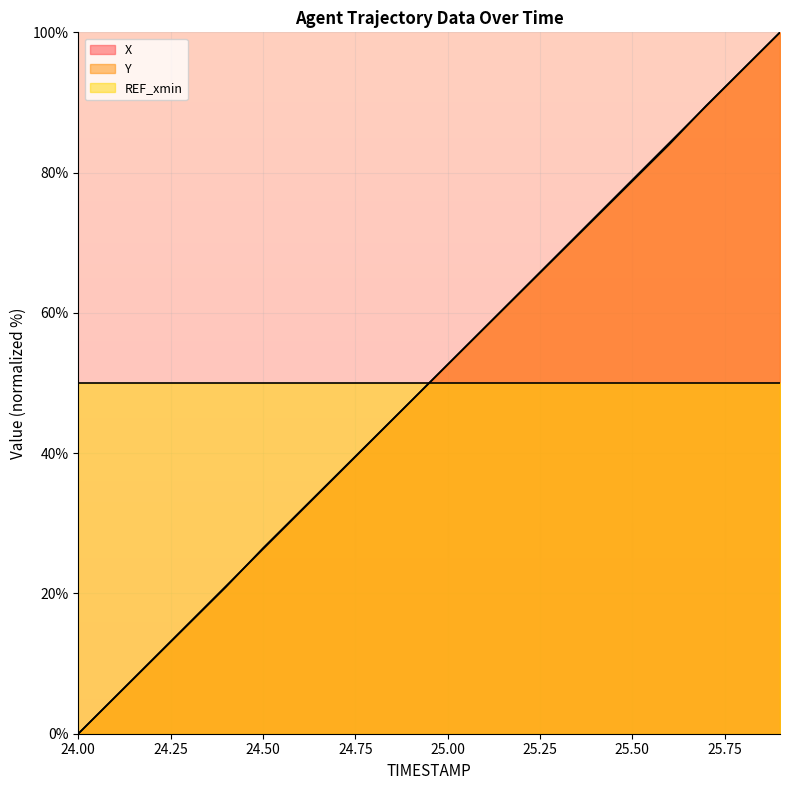

True or false: X and REF_xmin cross at least once.

True